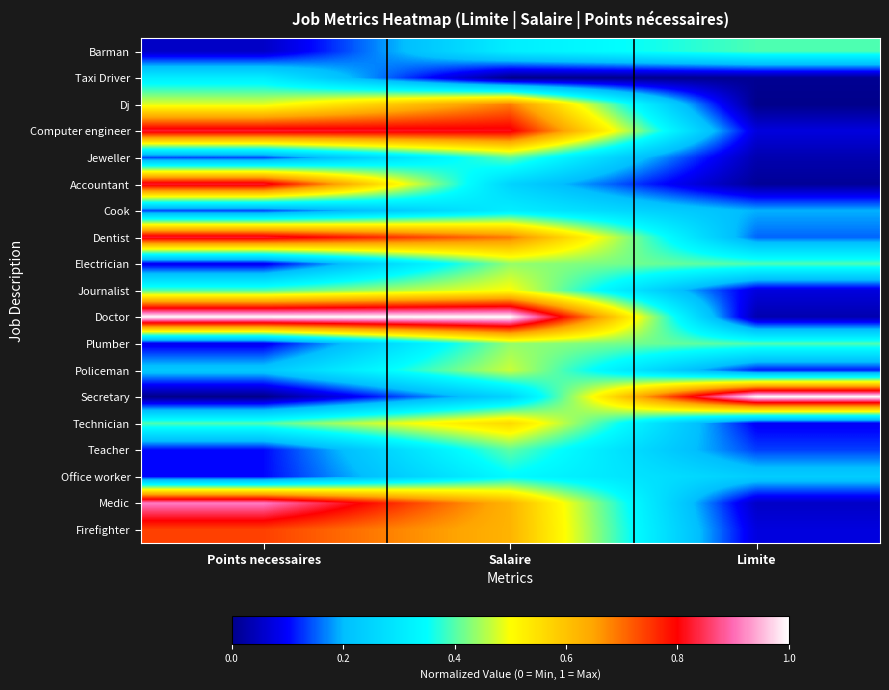

At how many categories does at least one series exceed 0?

3